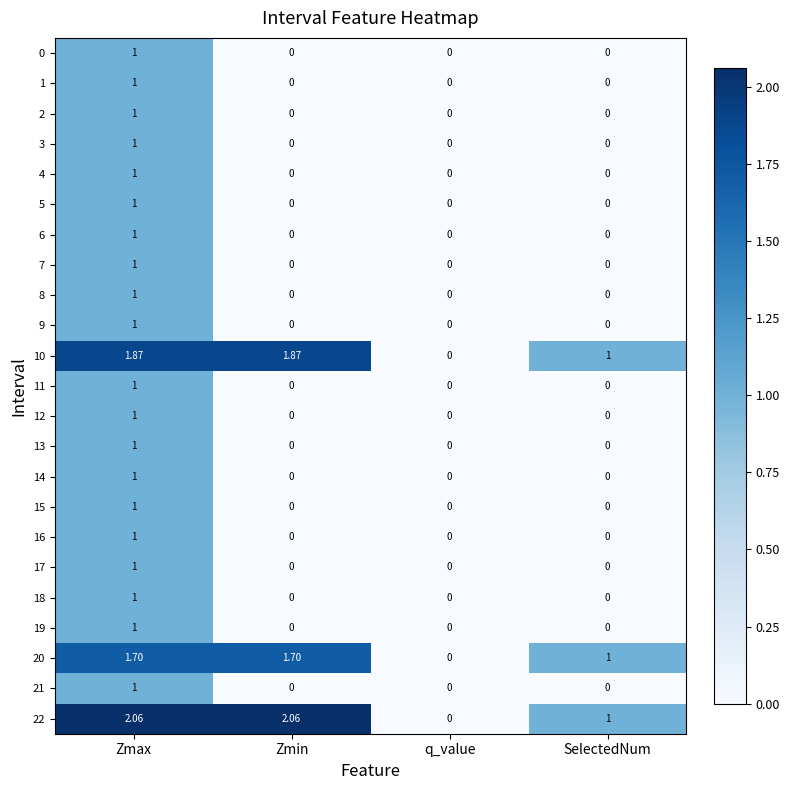

Count the number of categories in the chart.

4